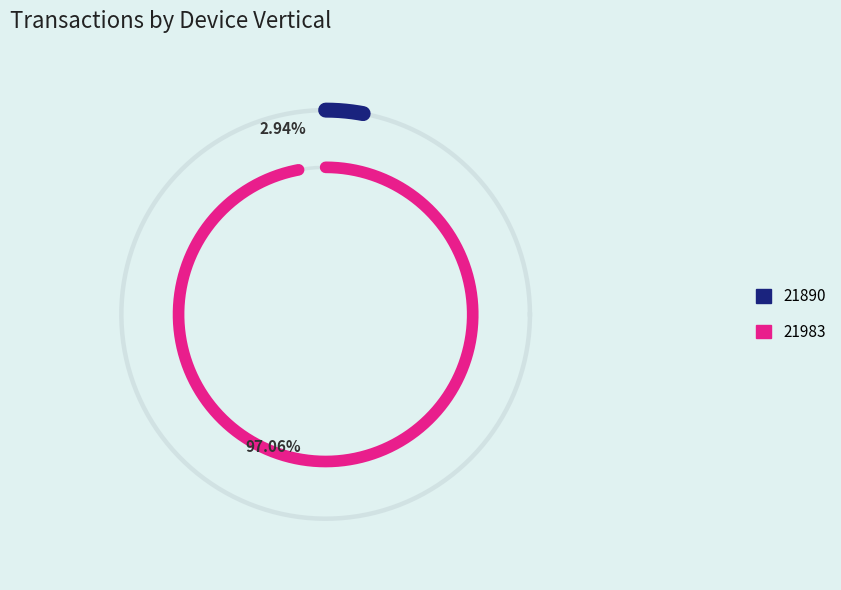

The 21983 slice represents 99% of the pie. True or false?

False